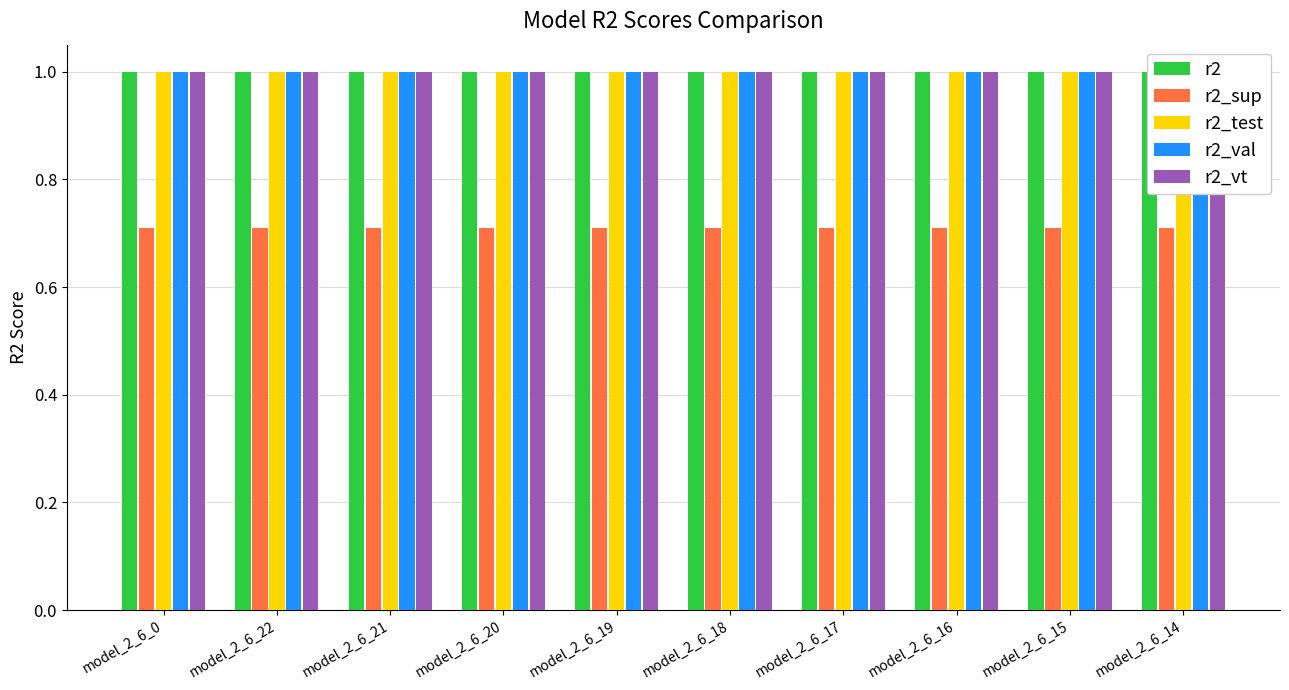

What is the difference between the highest and lowest values at model_2_6_14?

0.3